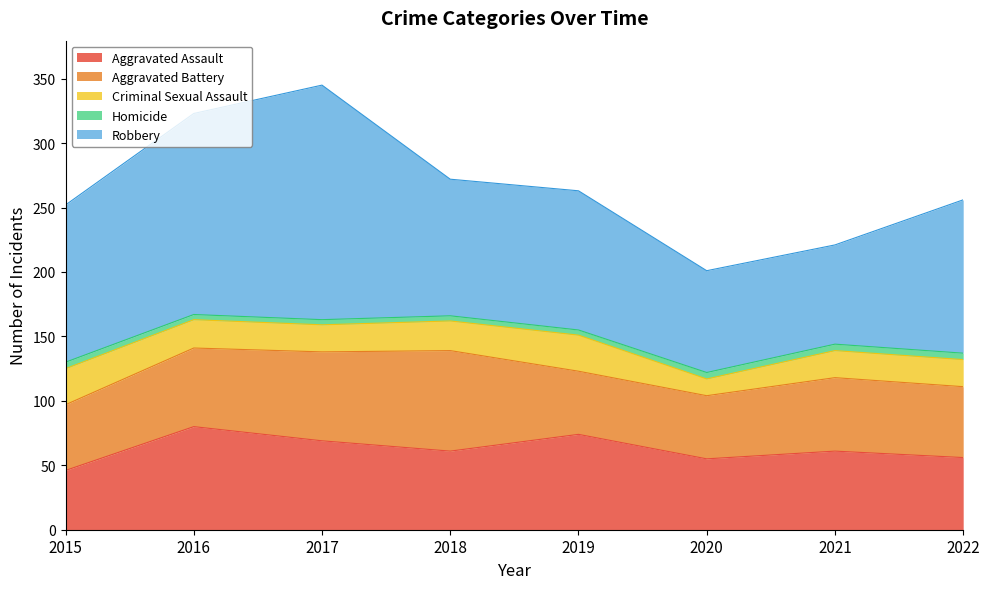

How many series are shown in this chart?

5